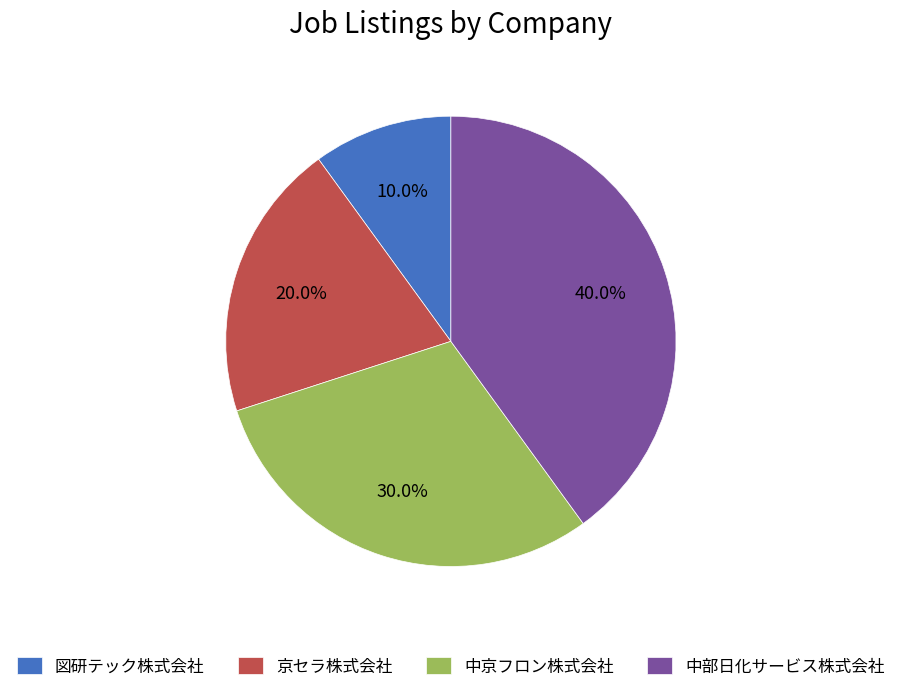

Which category has the biggest portion of the pie?

中部日化サービス株式会社